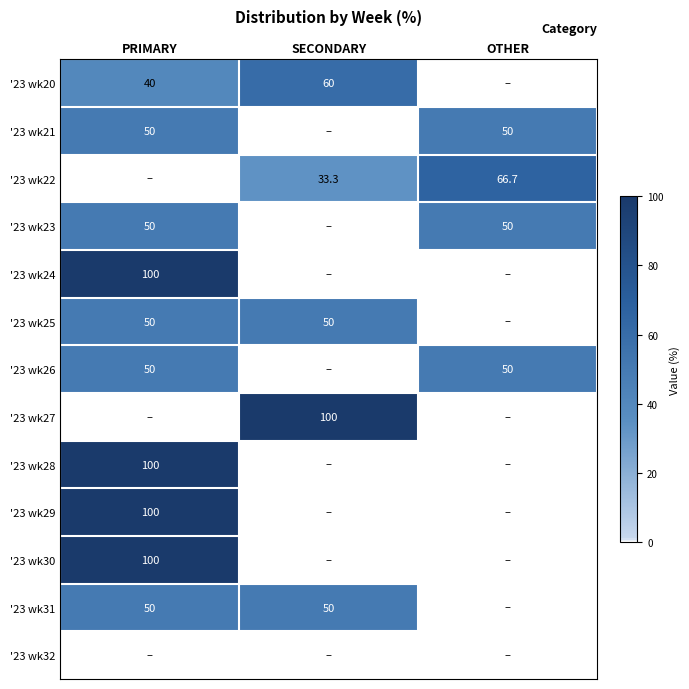

Count the number of categories in the chart.

3